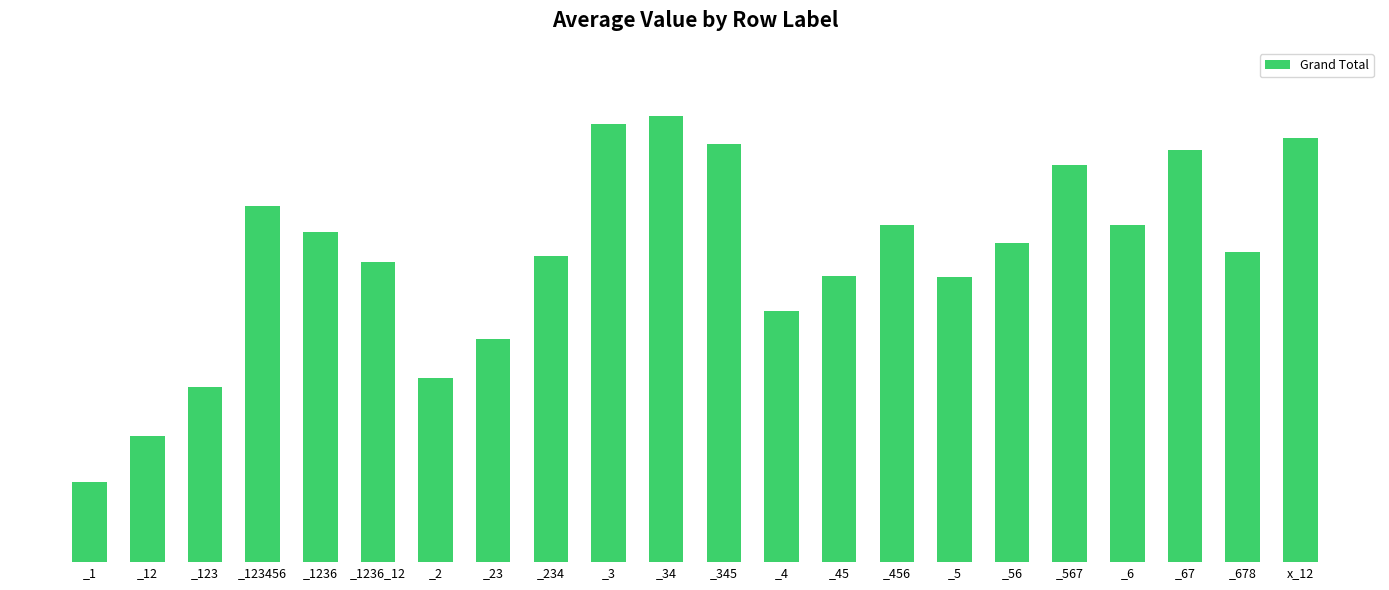

At which category does the chart reach its minimum across all series?

_1